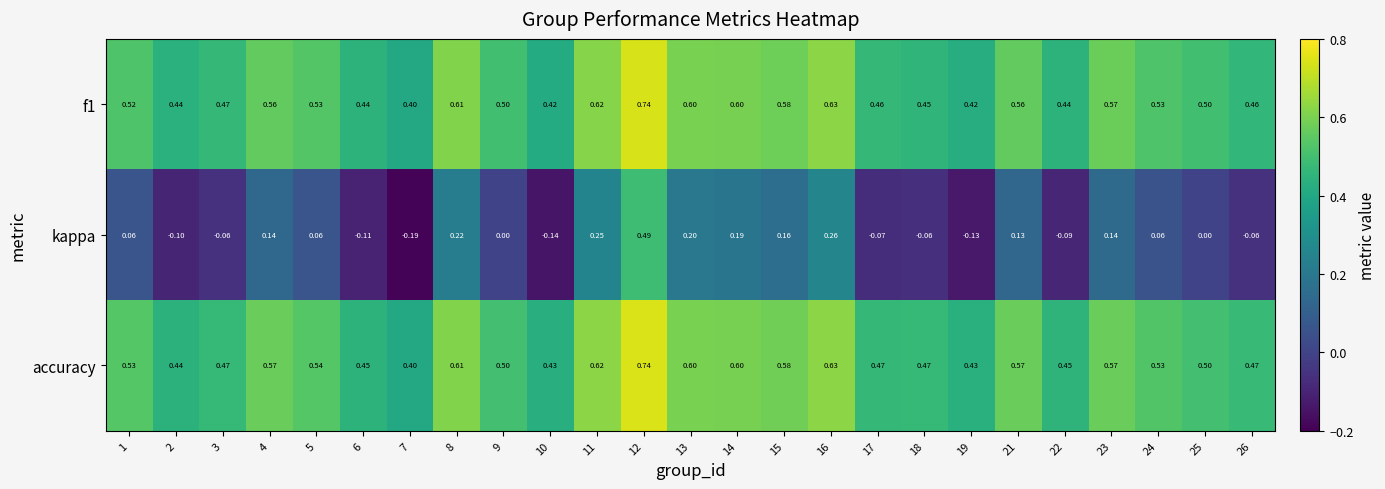

Which category has the highest value across all series?

12